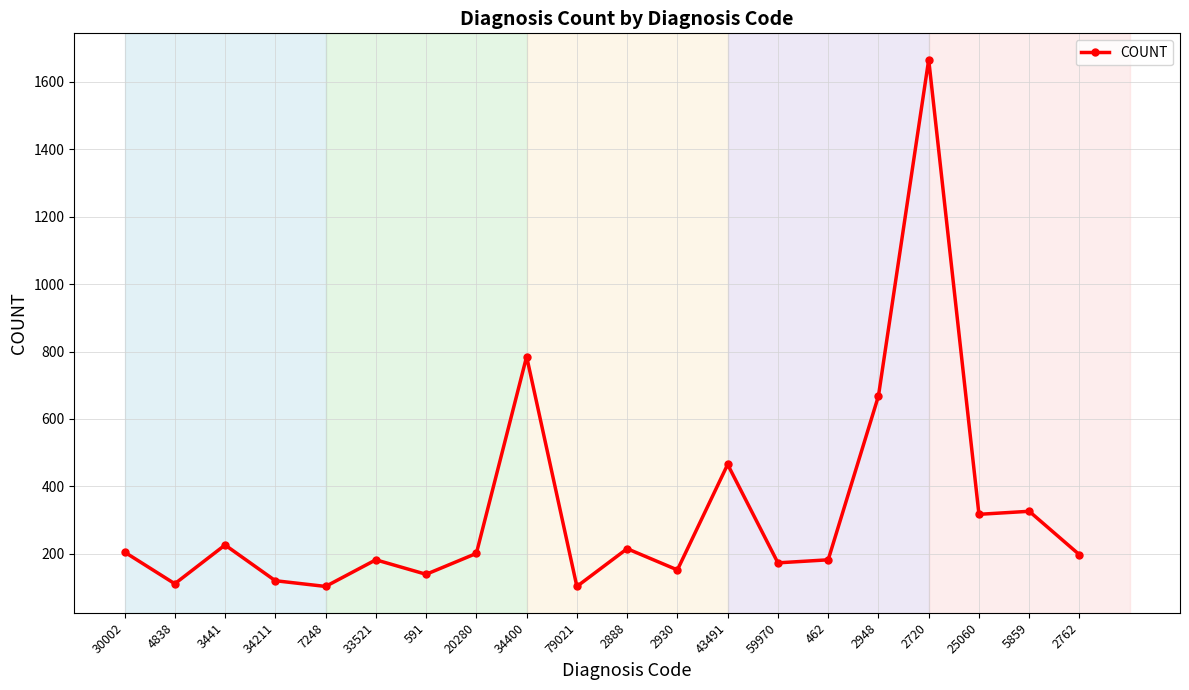

What is the maximum value shown in the chart?

1666